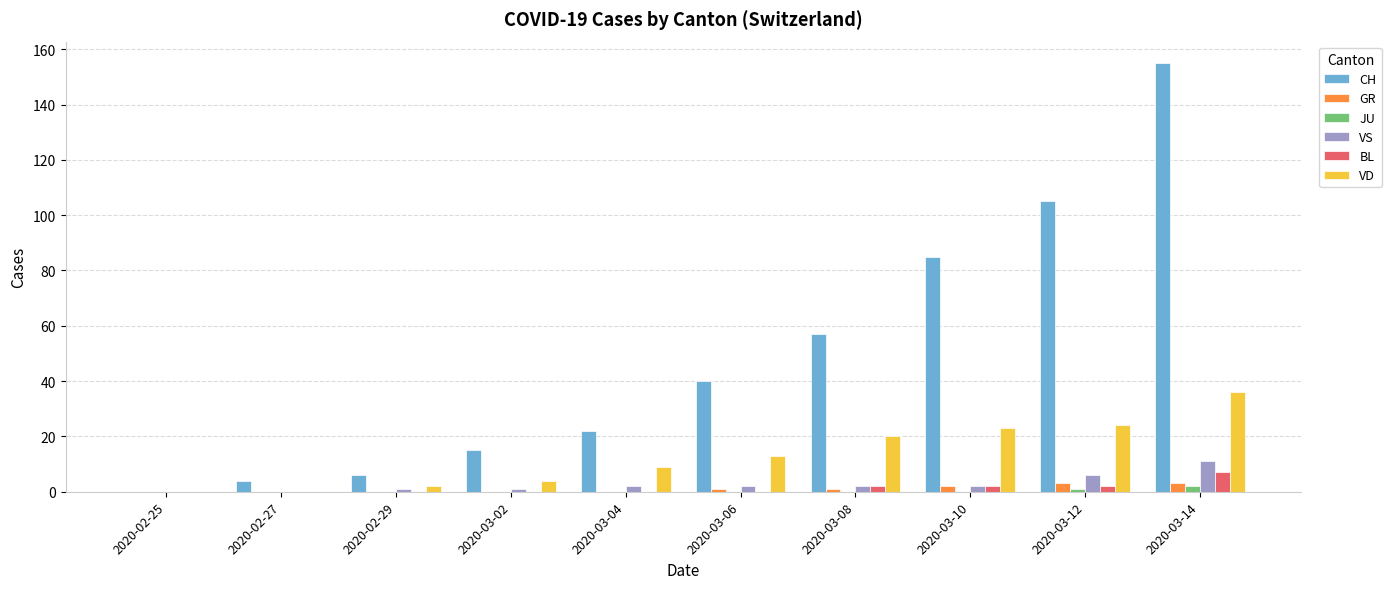

What is the sum of the GR values at 2020-02-27 and 2020-03-06?

1